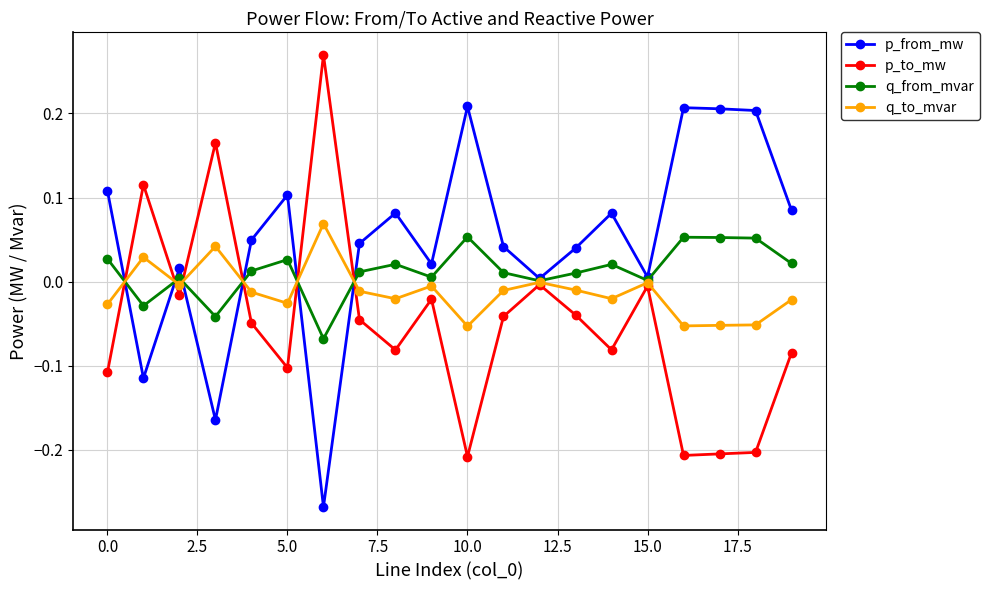

List the series in order of their overall mean, highest first.

p_from_mw, q_from_mvar, q_to_mvar, p_to_mw